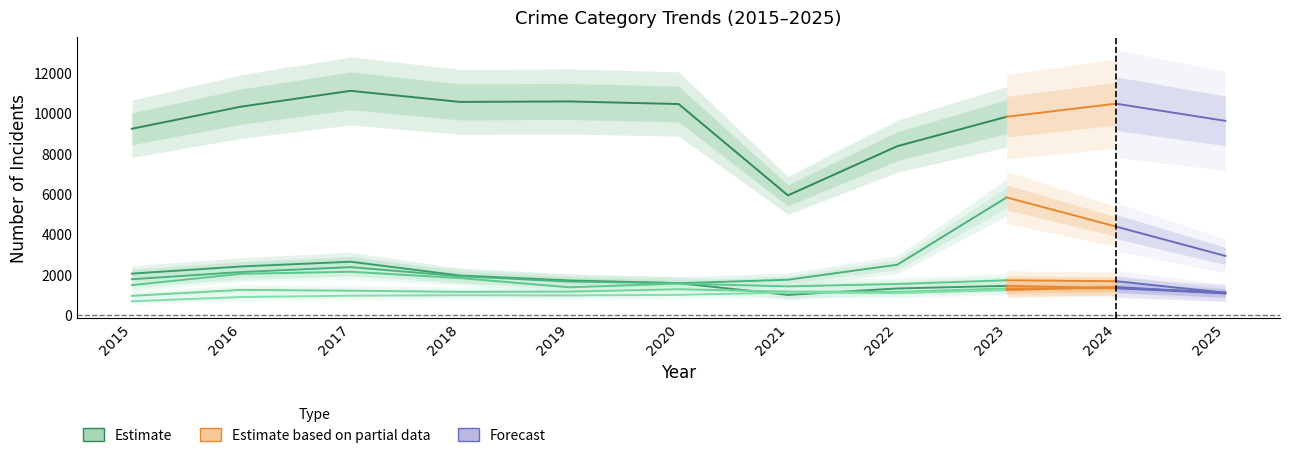

True or false: the data shows 3372 at 2019.

False